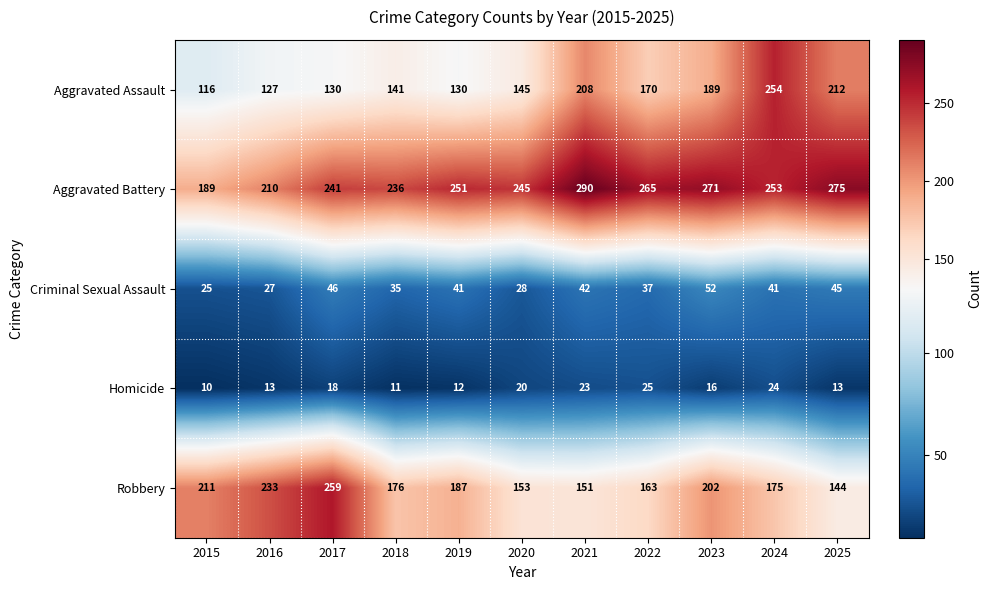

True or false: Robbery has a value of 153 at 2020.

True